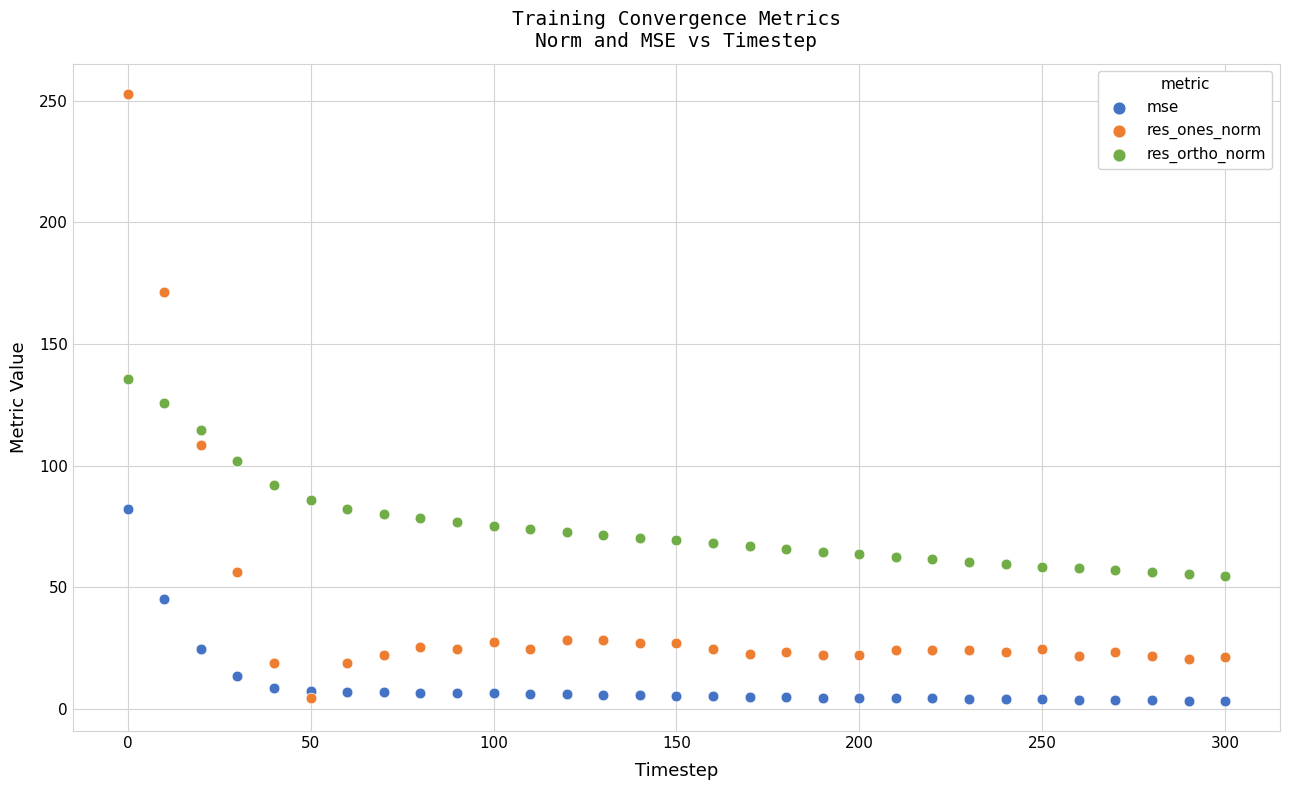

What are all the series names shown in the legend?

mse, res_ones_norm, res_ortho_norm